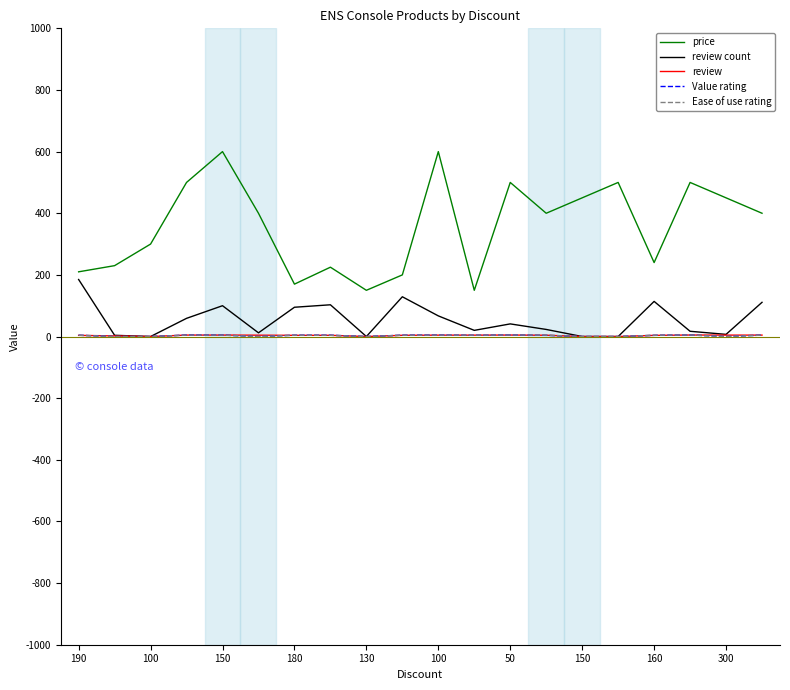

What is the maximum value shown in the chart?

600.0